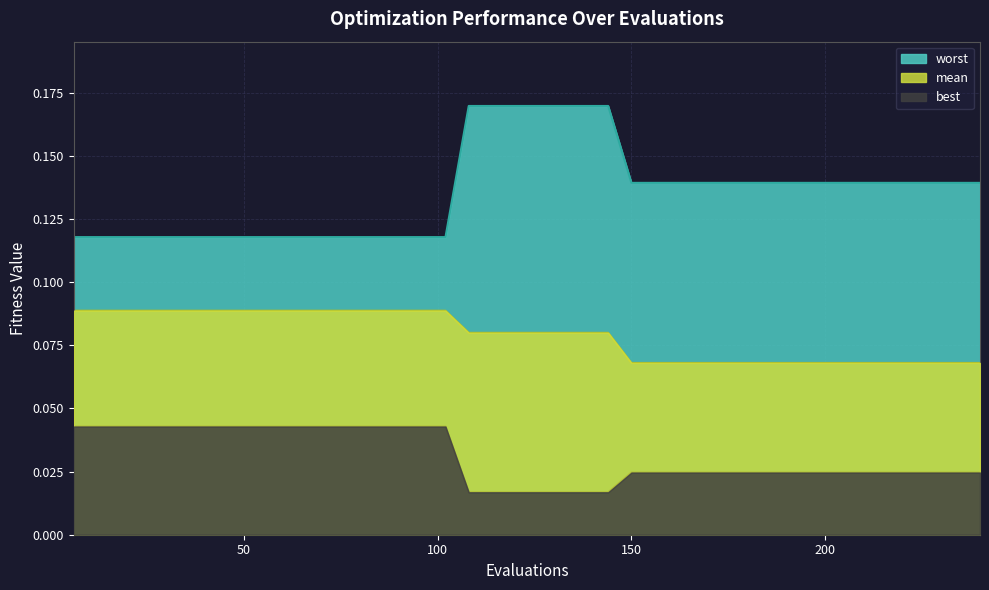

At 12, list the series in order from largest to smallest.

worst, mean, best